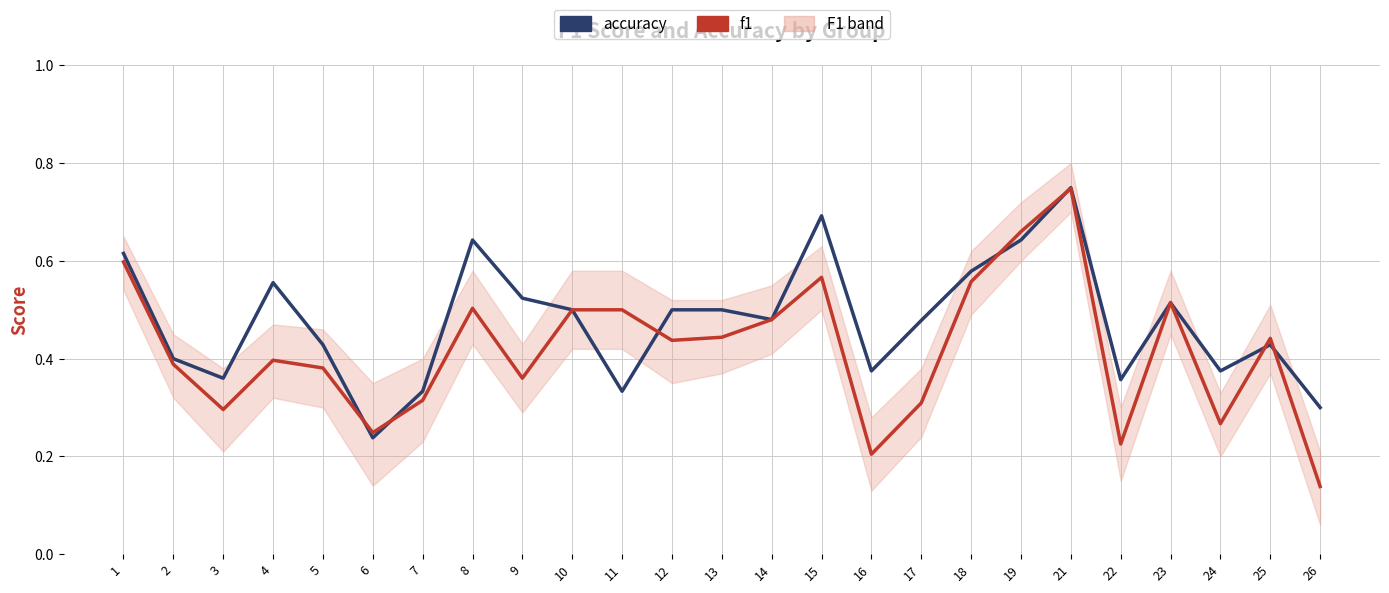

What is the difference between the accuracy values at 11 and 4?

0.2